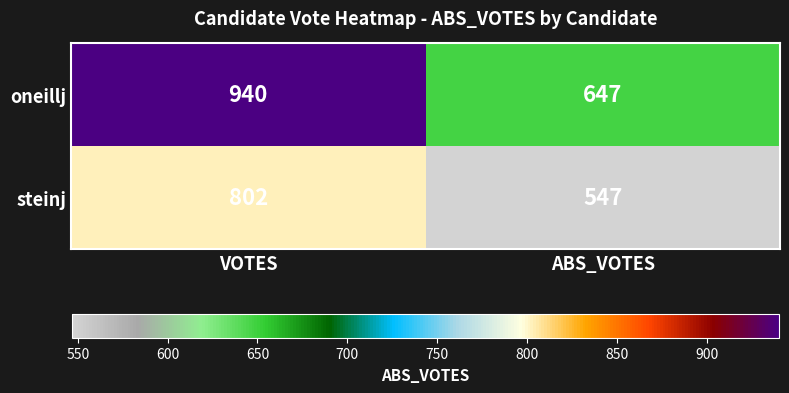

What is the highest value of the oneillj series?

940